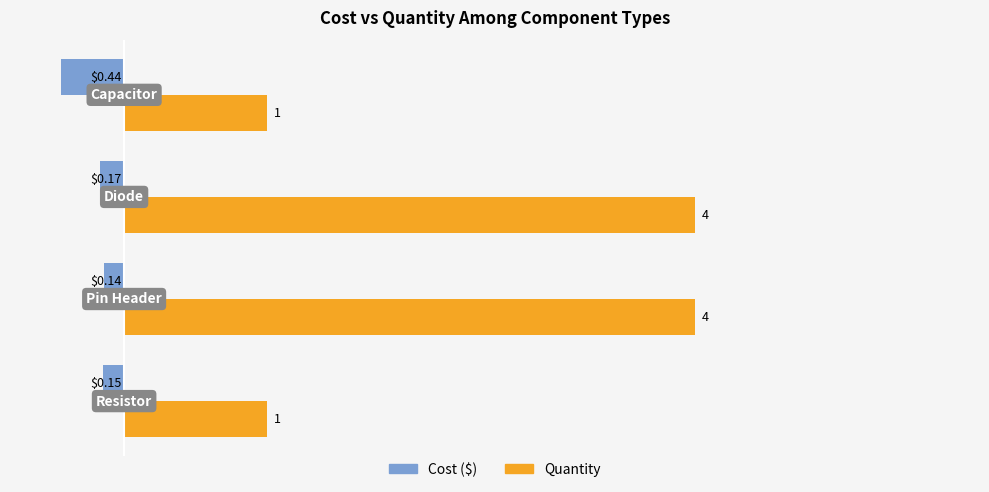

At how many categories does at least one series exceed 0?

4